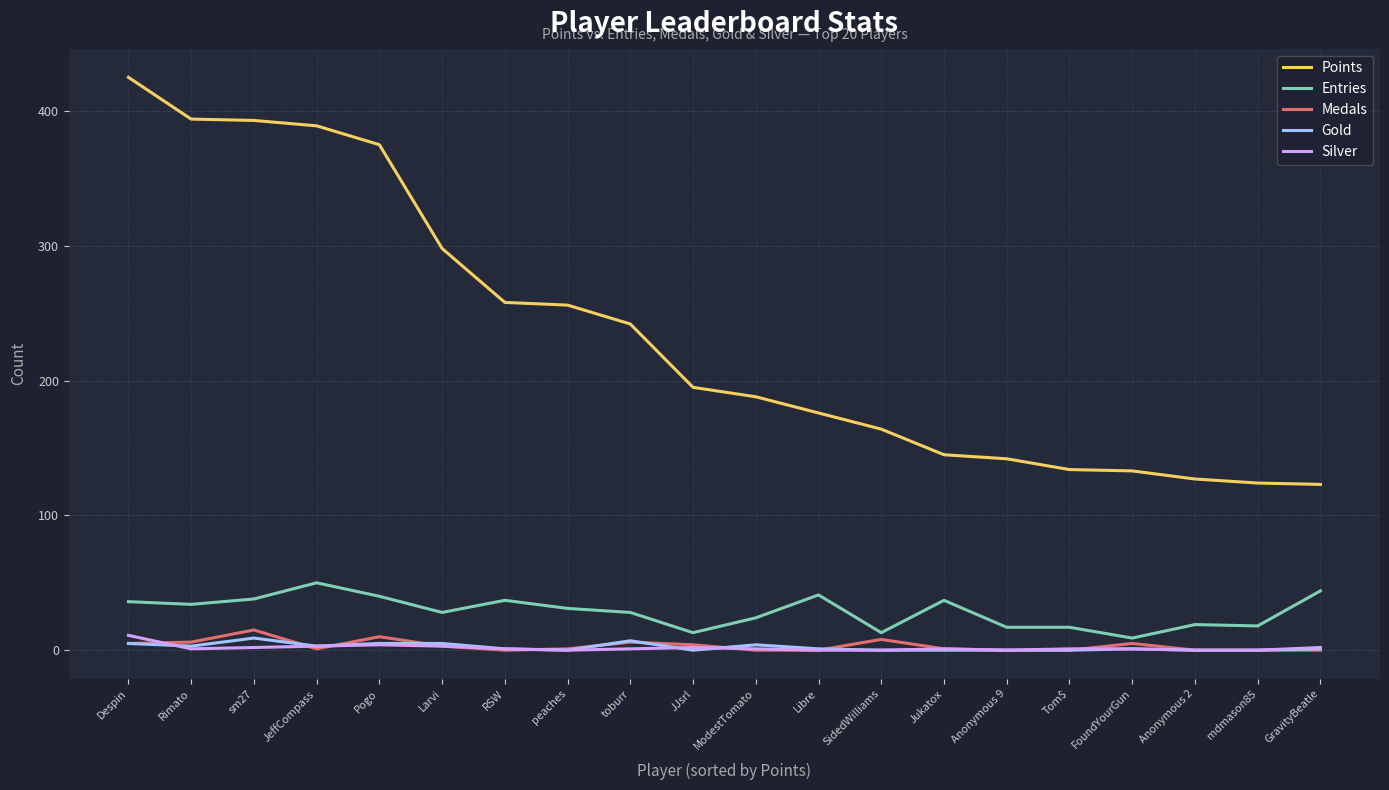

Is the value of Gold at toburr greater than the value of Medals at GravityBeatle?

Yes